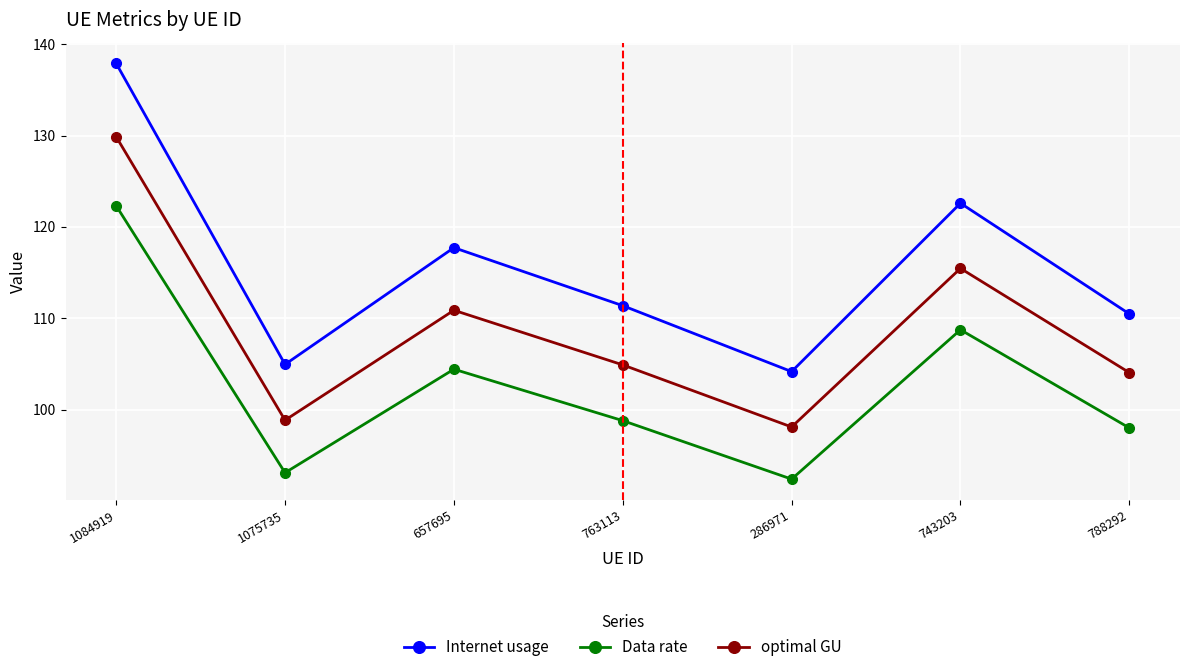

What is the sum of all optimal GU values?

762.1